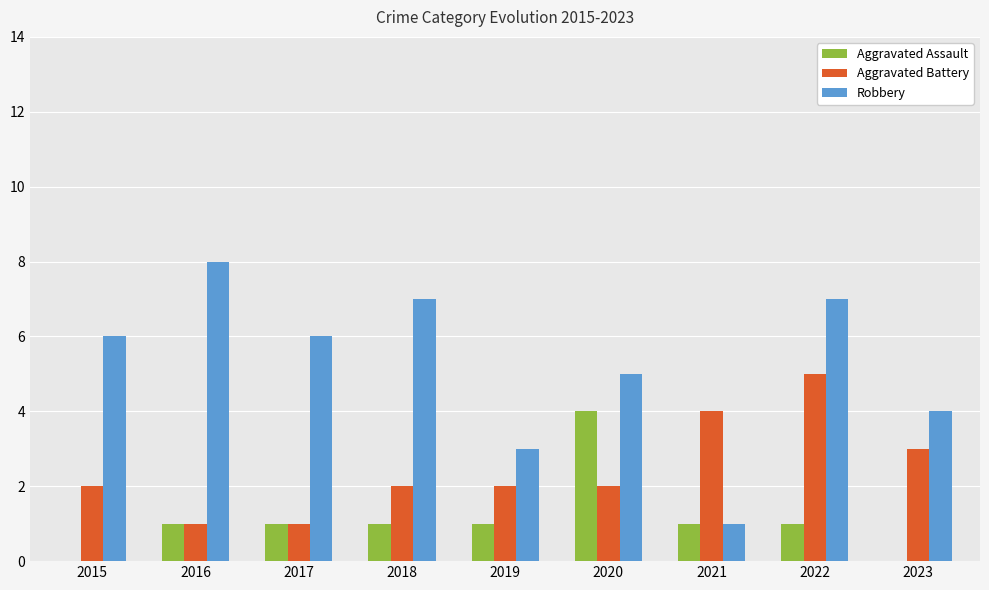

Is it true that Robbery equals 8 at 2016?

True